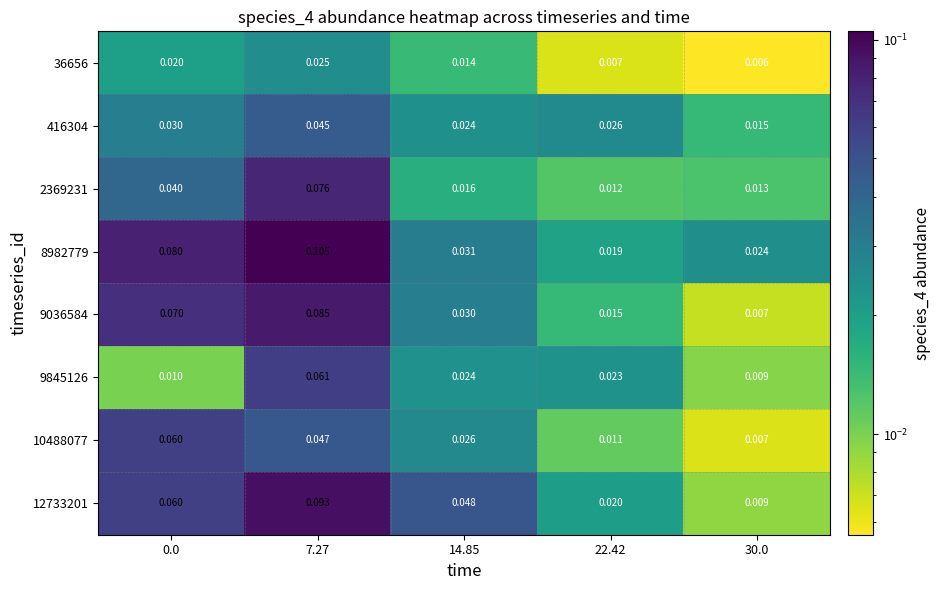

Is the value of 2369231 at 30.0 greater than the value of 9036584 at 14.85?

No